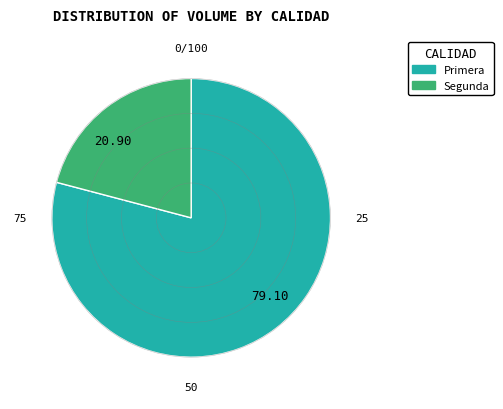

Which has a higher value, 20.90 or 79.10?

79.10